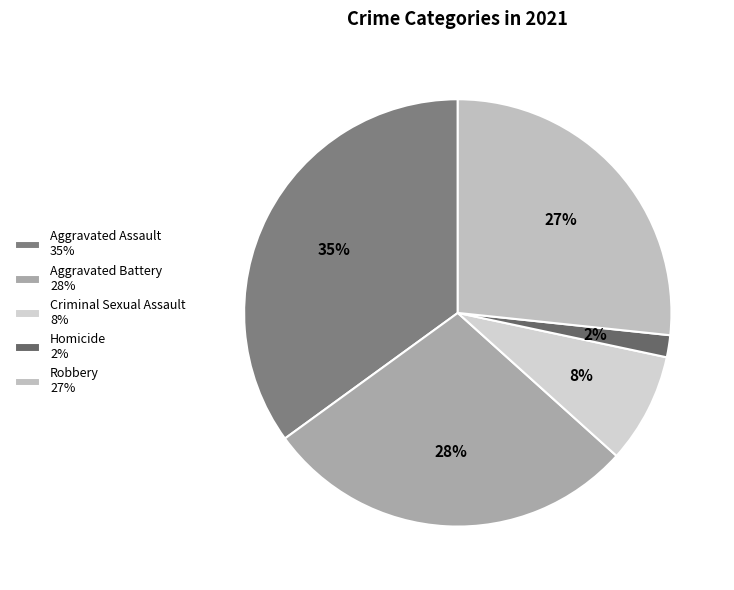

Rank the categories by value from lowest to highest.

Homicide, Criminal Sexual Assault, Robbery, Aggravated Battery, Aggravated Assault